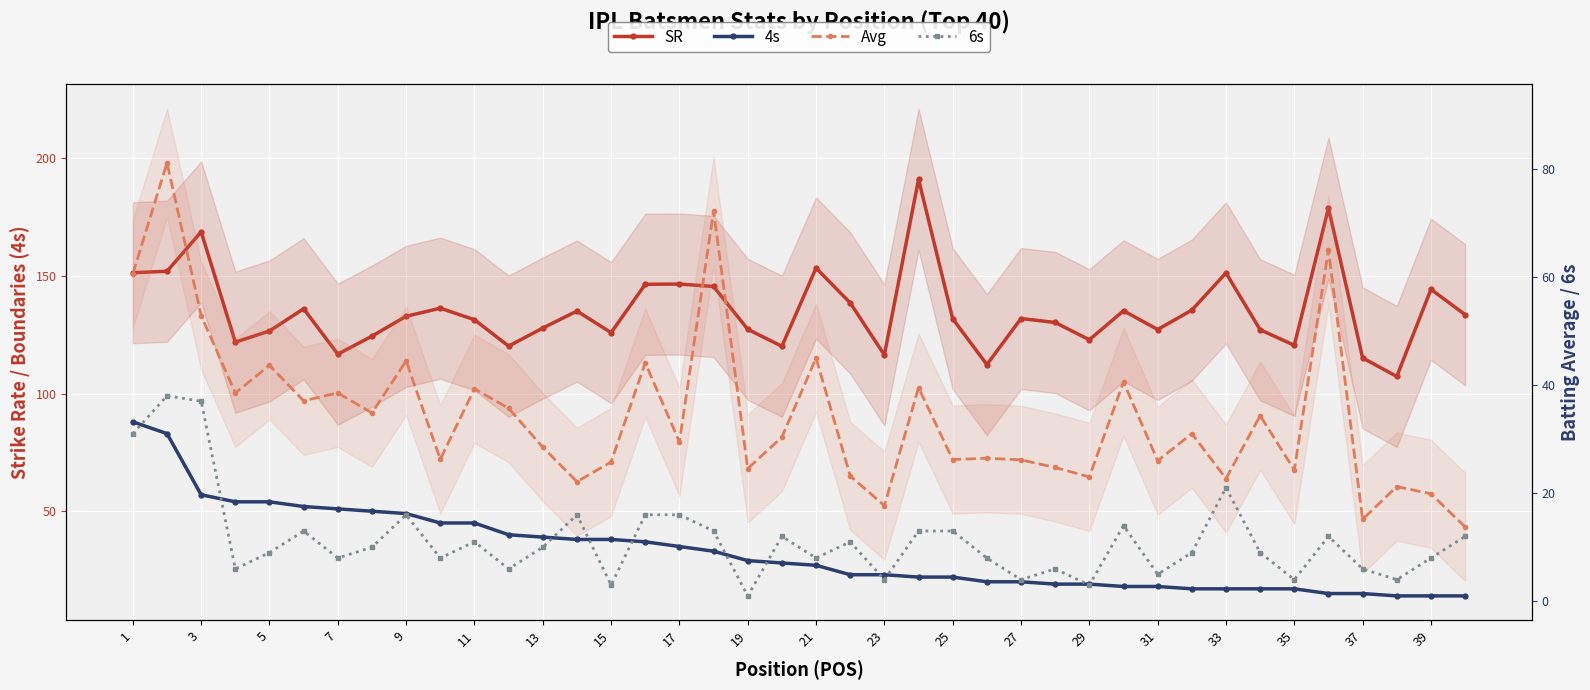

What is the difference between the maximum and minimum values in the 6s series?

37.0